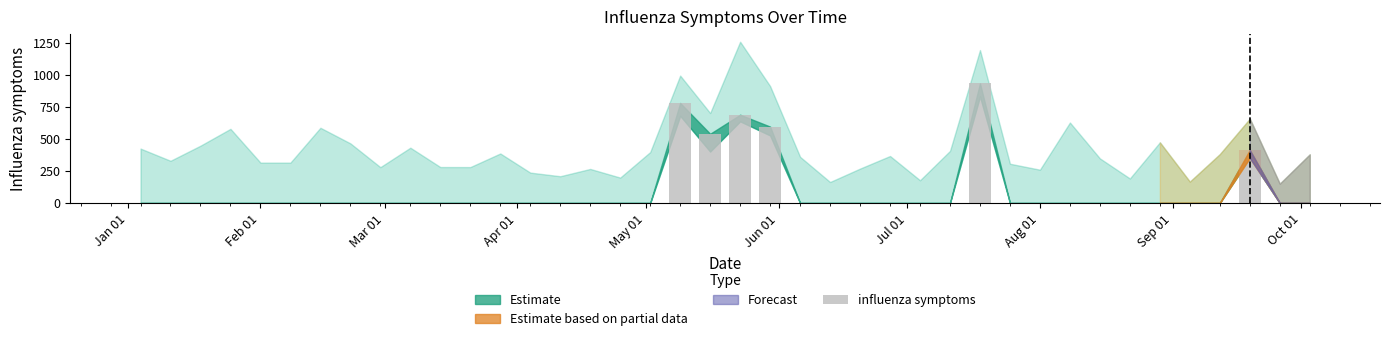

What is the maximum value shown in the chart?

933.3